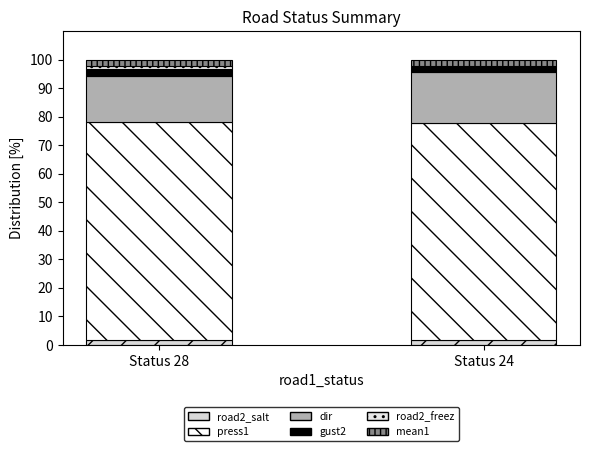

Does the chart contain stacked bars?

Yes